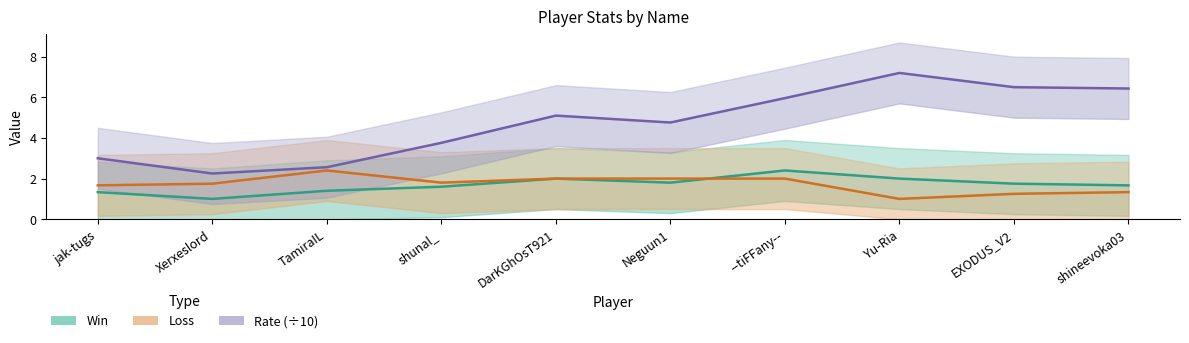

Which series has the widest spread of values?

Rate (÷10)